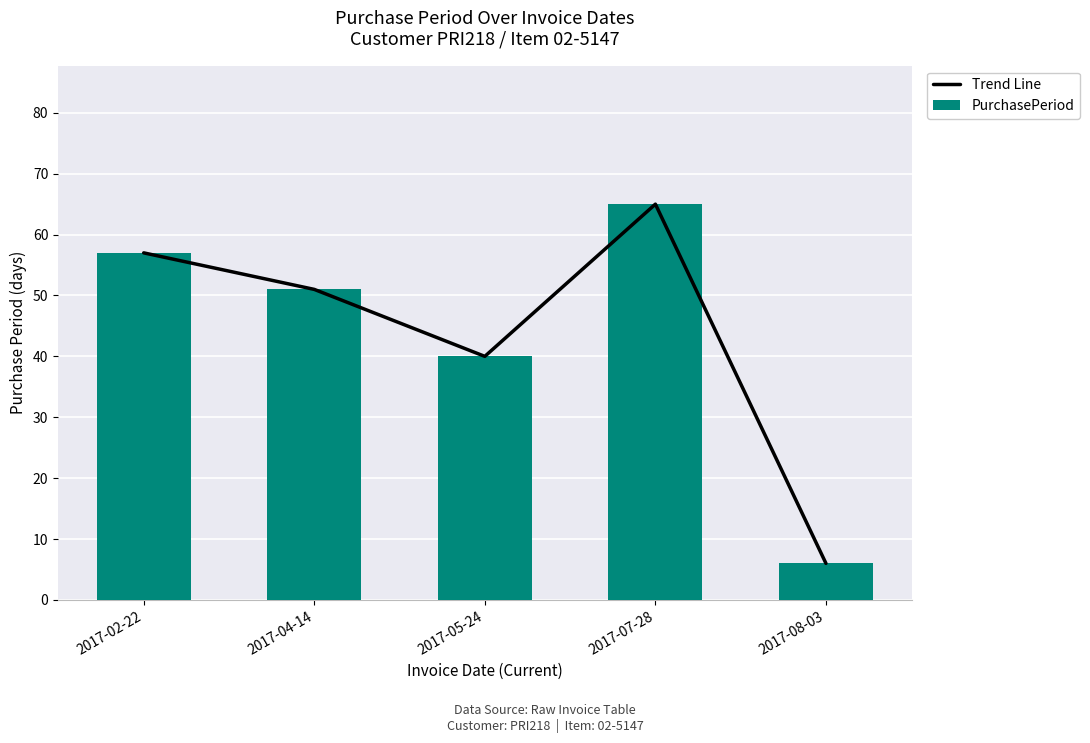

What is the label of the 2nd bar from the left?

2017-04-14